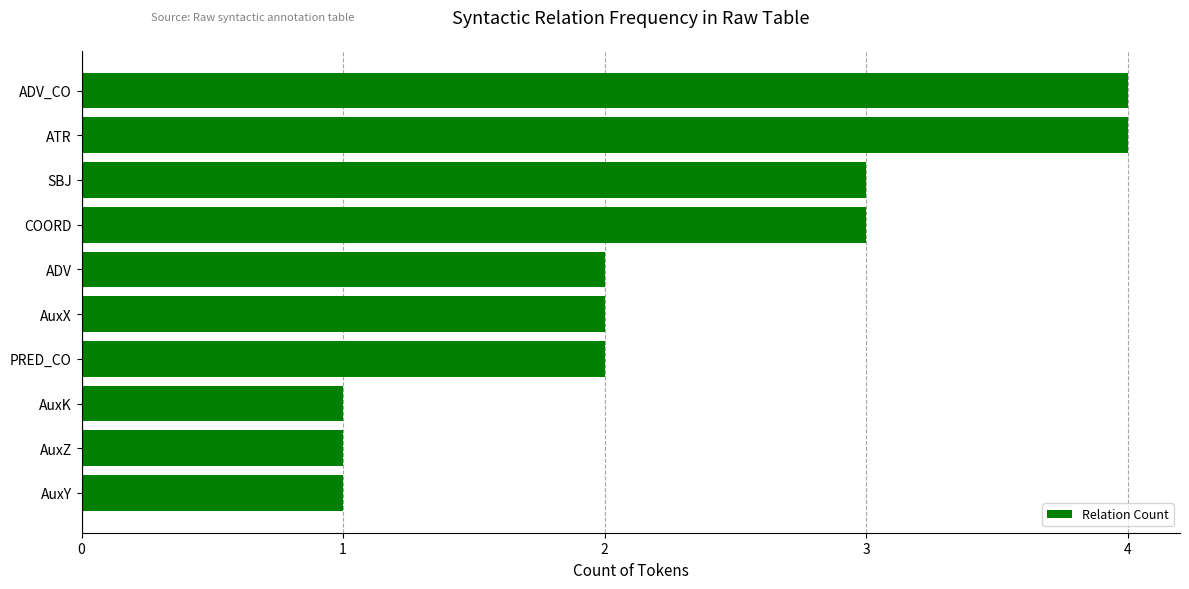

Reading bottom to top, extract all data points from this chart.

1	1	1	2	2	2	3	3	4	4